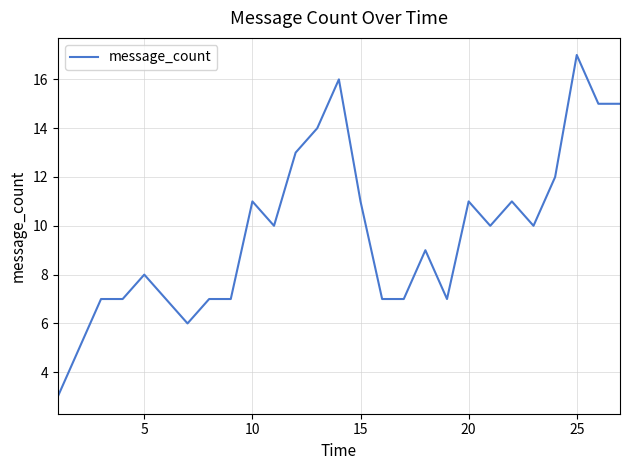

What is the smallest value displayed?

3